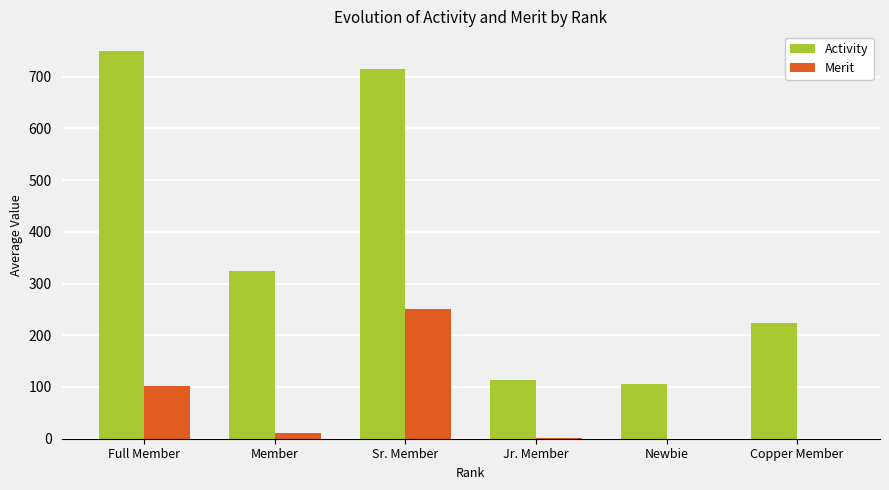

What is the highest value of the Merit series?

250.0